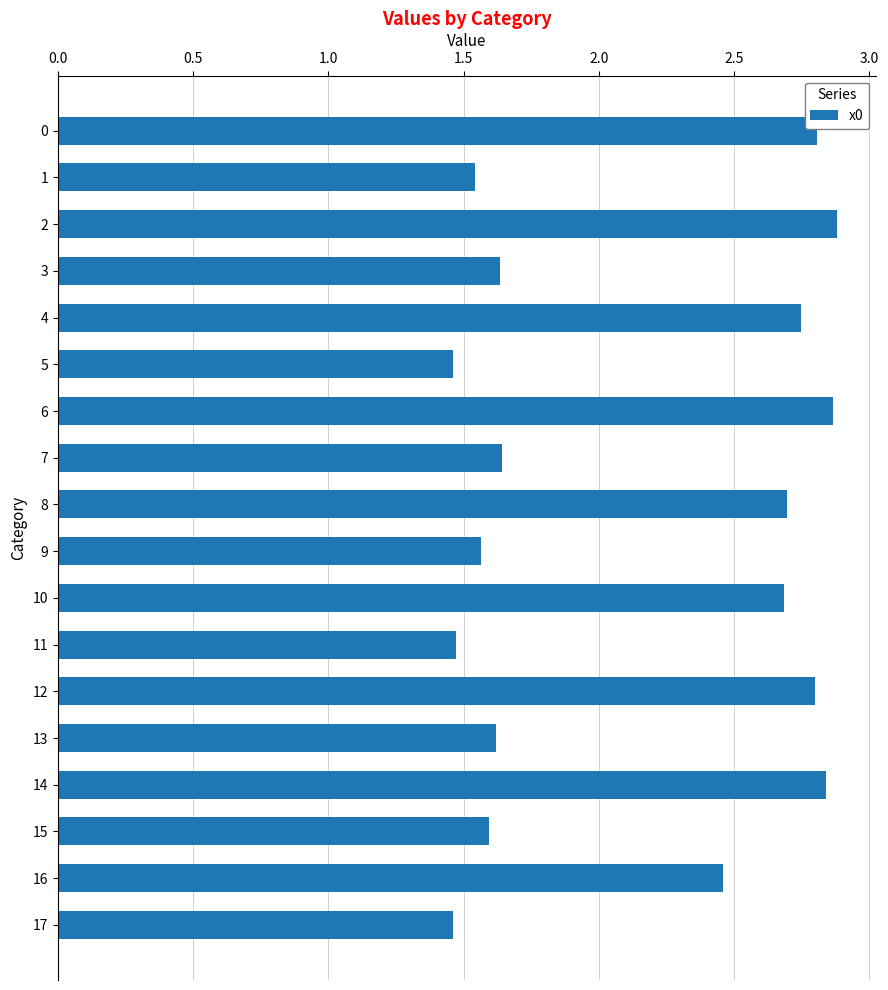

What is the change in value from 0 to 5?

-1.3